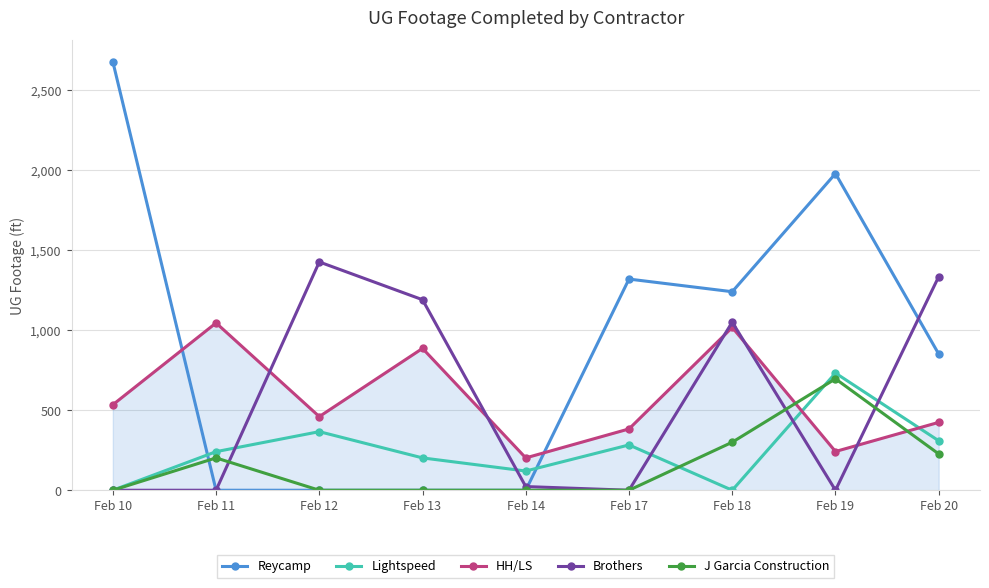

After their last crossing, which series has the higher values: Brothers or HH/LS?

Brothers